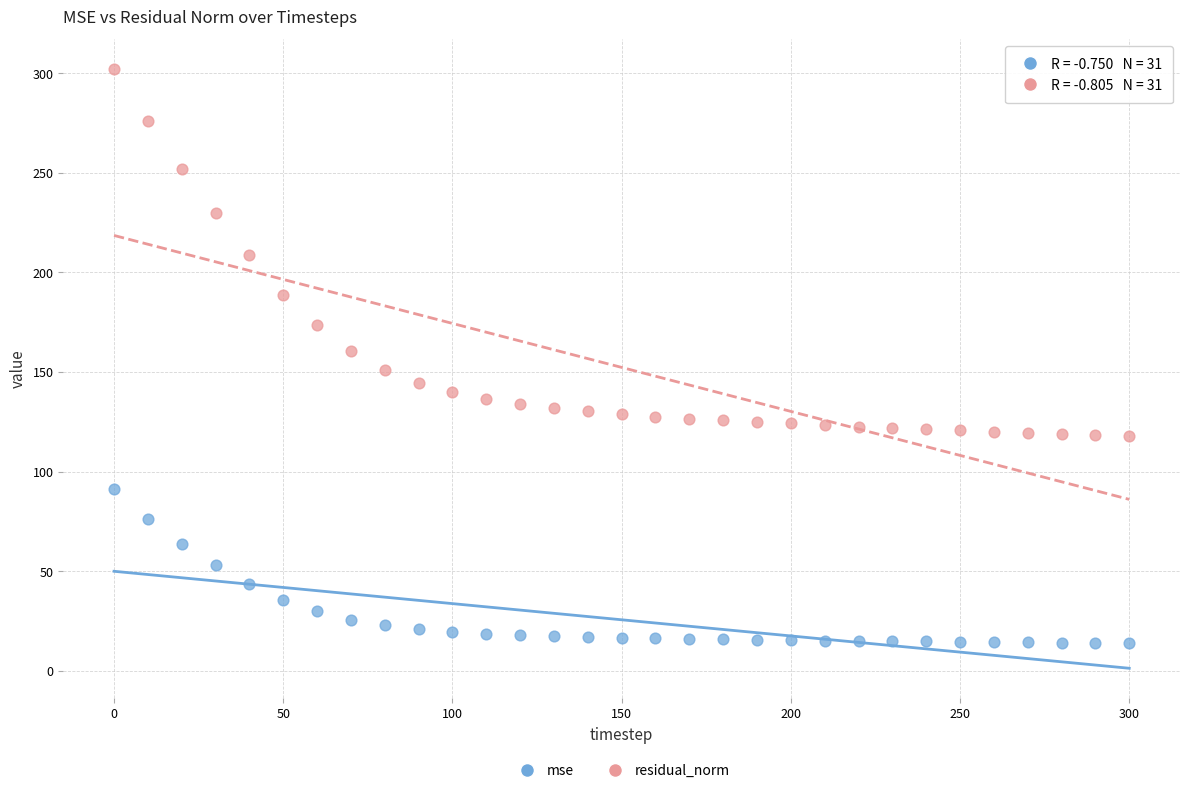

What is the X range (max minus min) for the scatter plot?

300.0